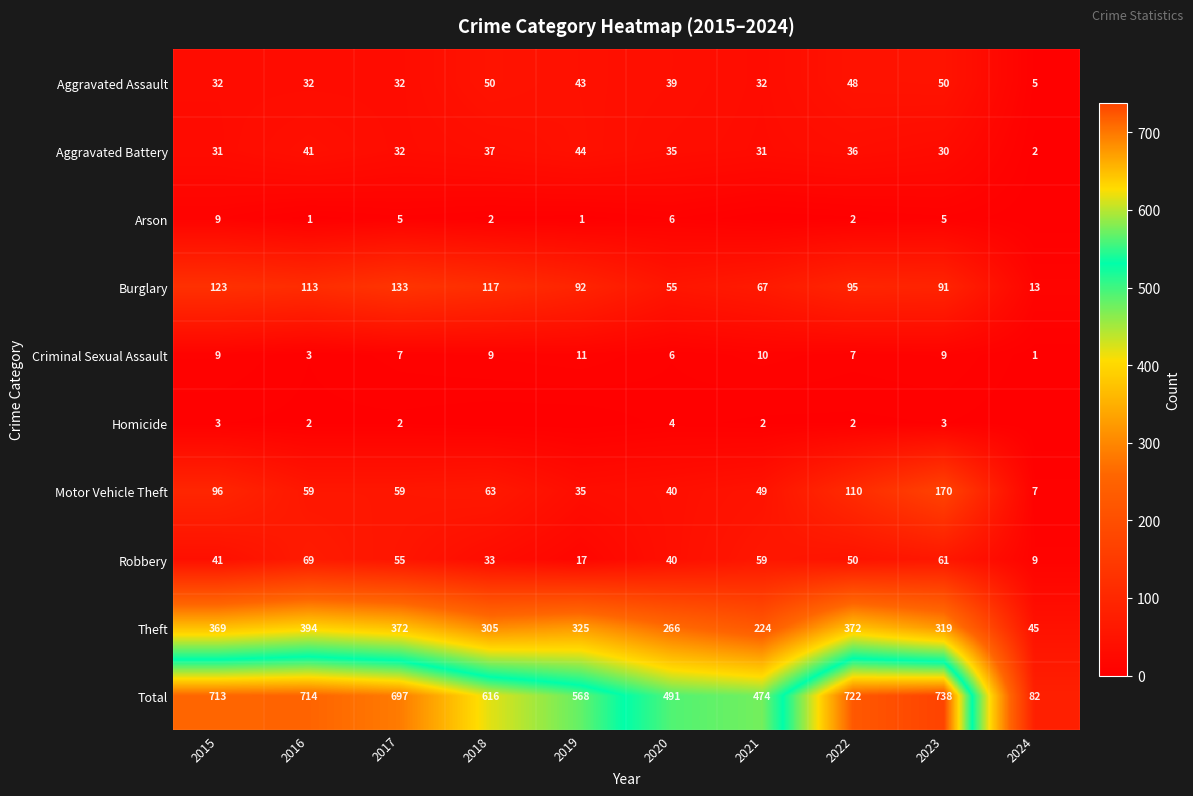

What is the average value of the Robbery series?

43